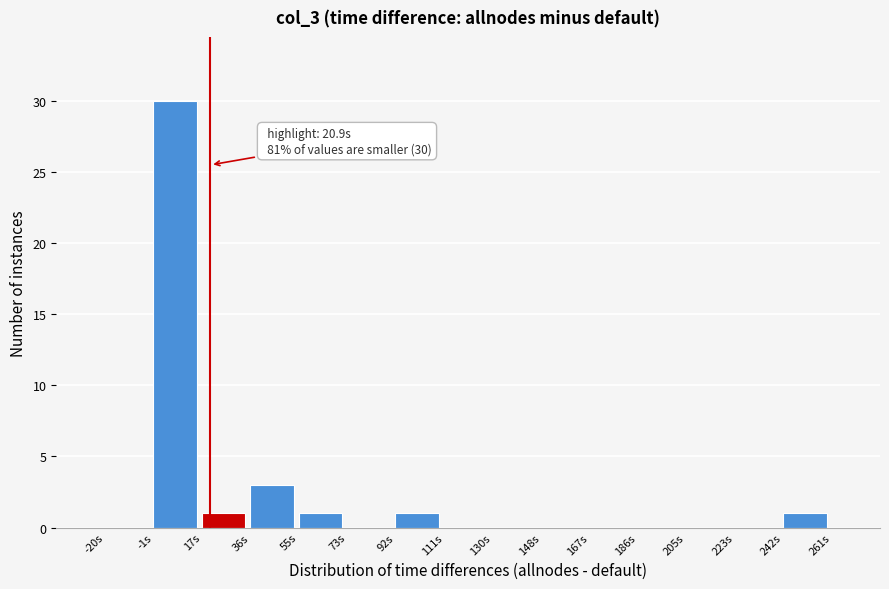

Which range on the x-axis has the tallest bar?

-2 to 18